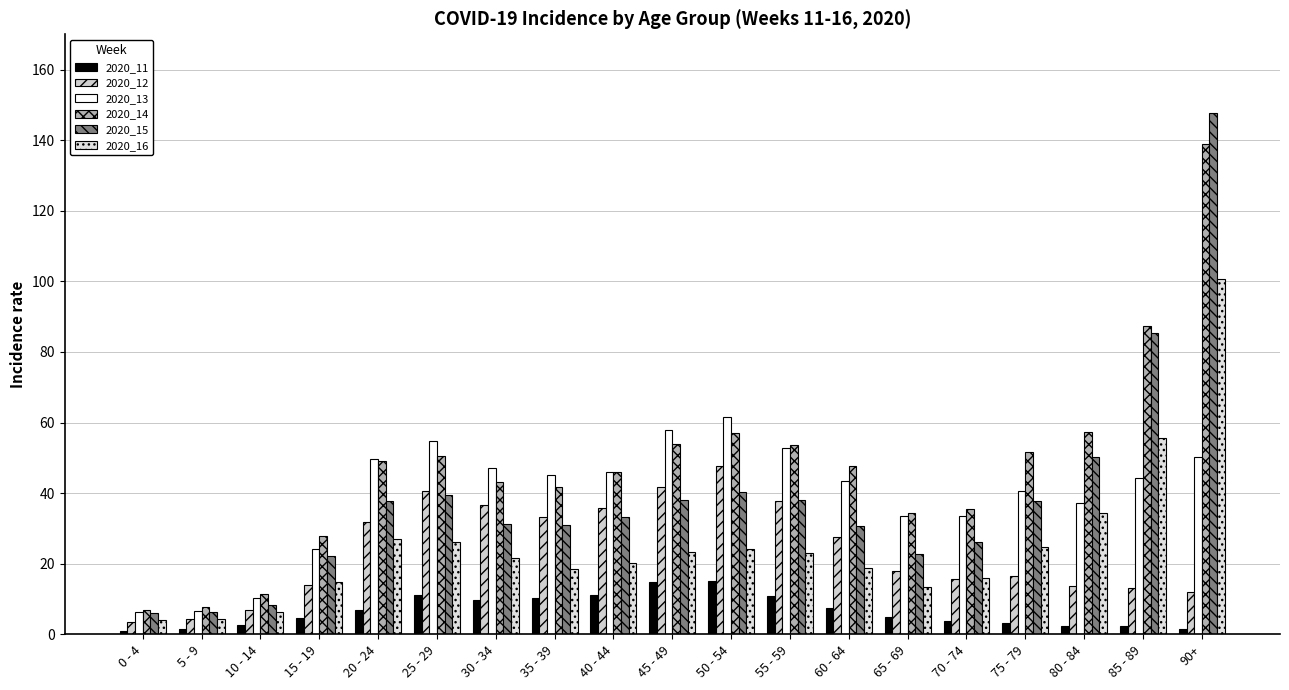

How many categories are shown in the chart?

19